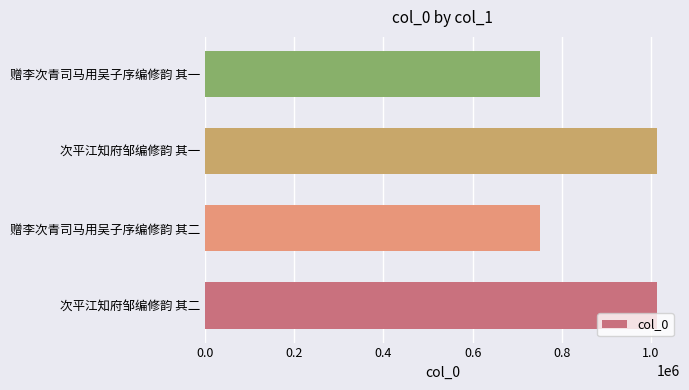

Is it true that the value at 次平江知府邹编修韵 其二 is 1014467?

True